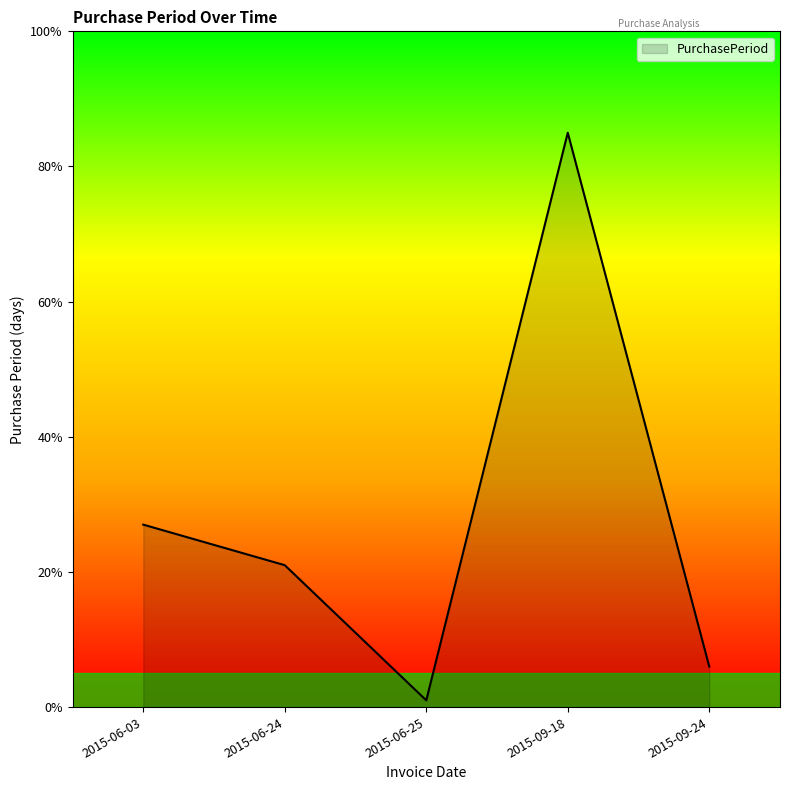

What position from the right is 2015-09-24?

1